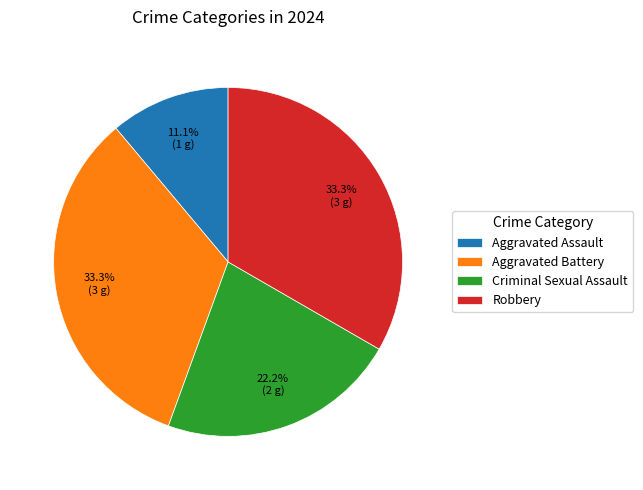

True or false: Aggravated Assault accounts for 1% of the total.

False